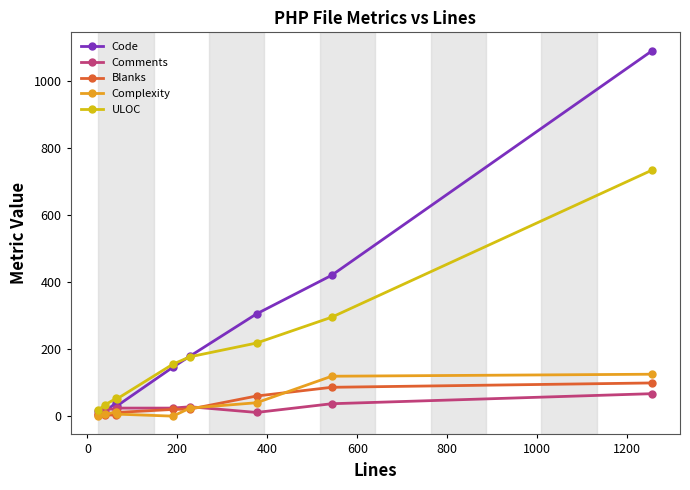

Which series has the largest range (max minus min)?

Code